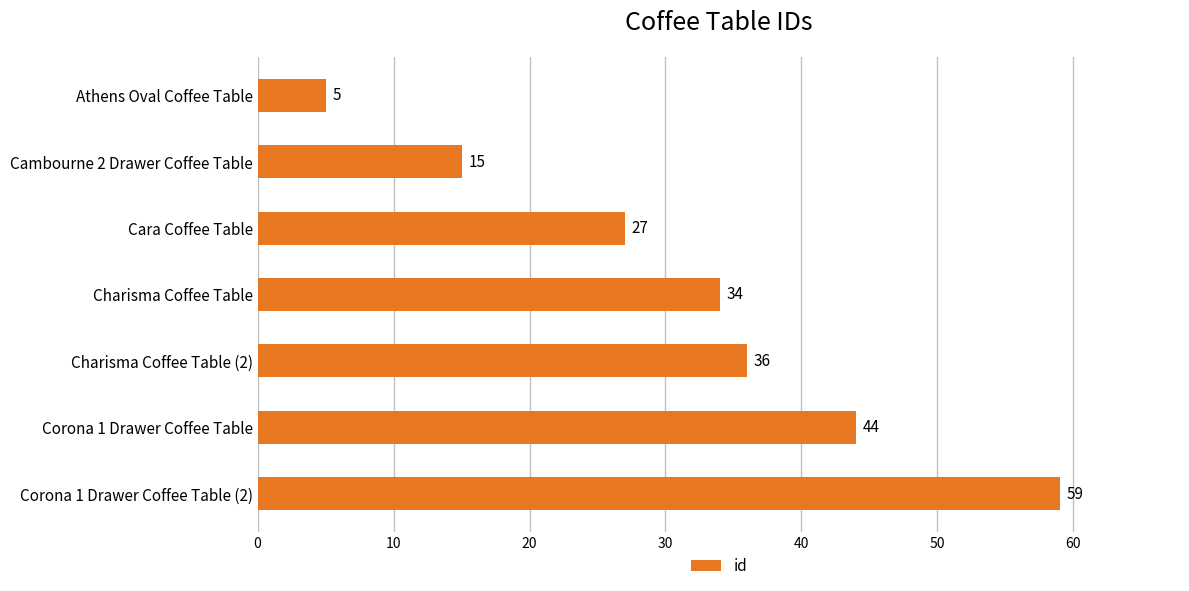

Between Corona 1 Drawer Coffee Table (2) and Corona 1 Drawer Coffee Table, which is larger?

Corona 1 Drawer Coffee Table (2)